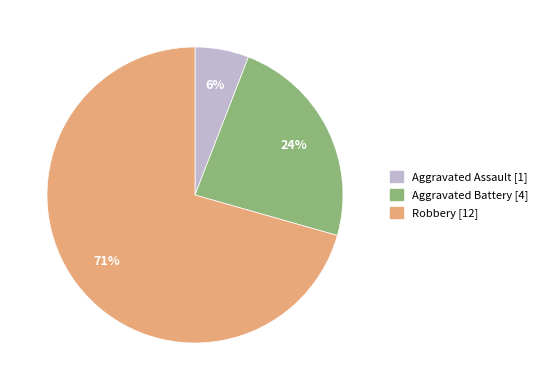

Does any single category account for the majority?

Yes